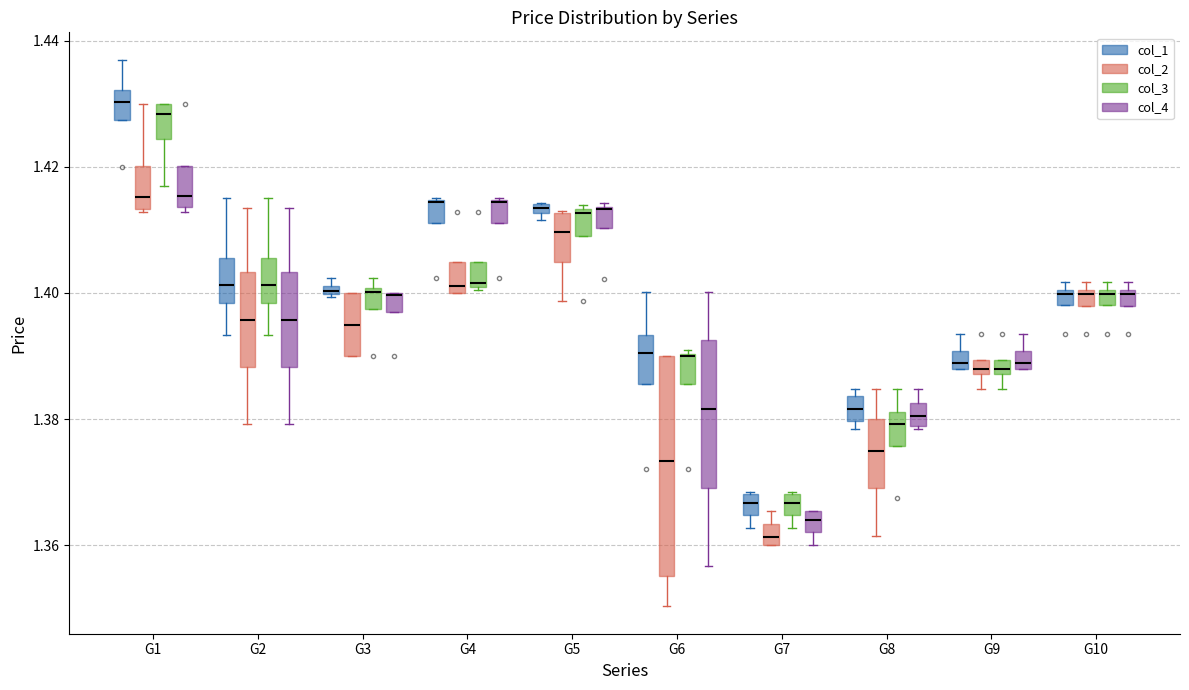

Where is the lower edge of the box for G10 (col_3) on the y-axis? The values are not printed on the chart, so give them approximately, as read against the axis.

1.398